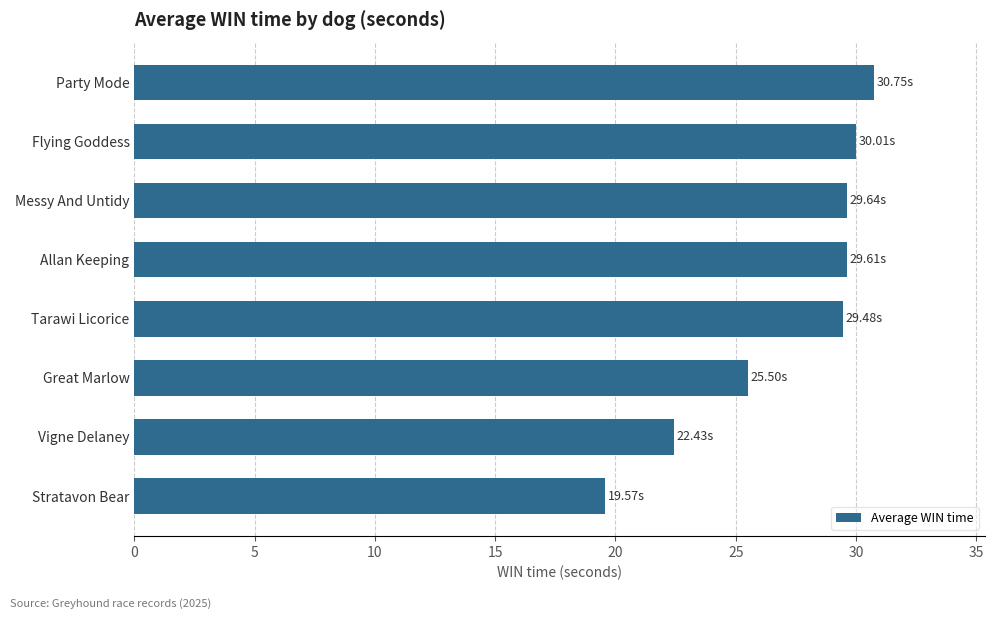

How many bars are there in total?

8